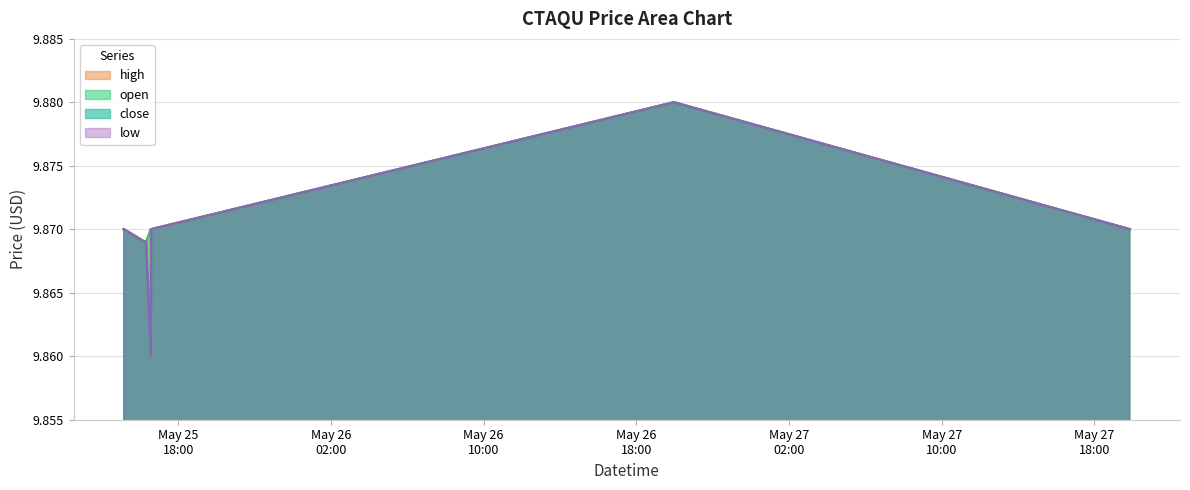

Does the chart display data point markers on the line(s)?

No